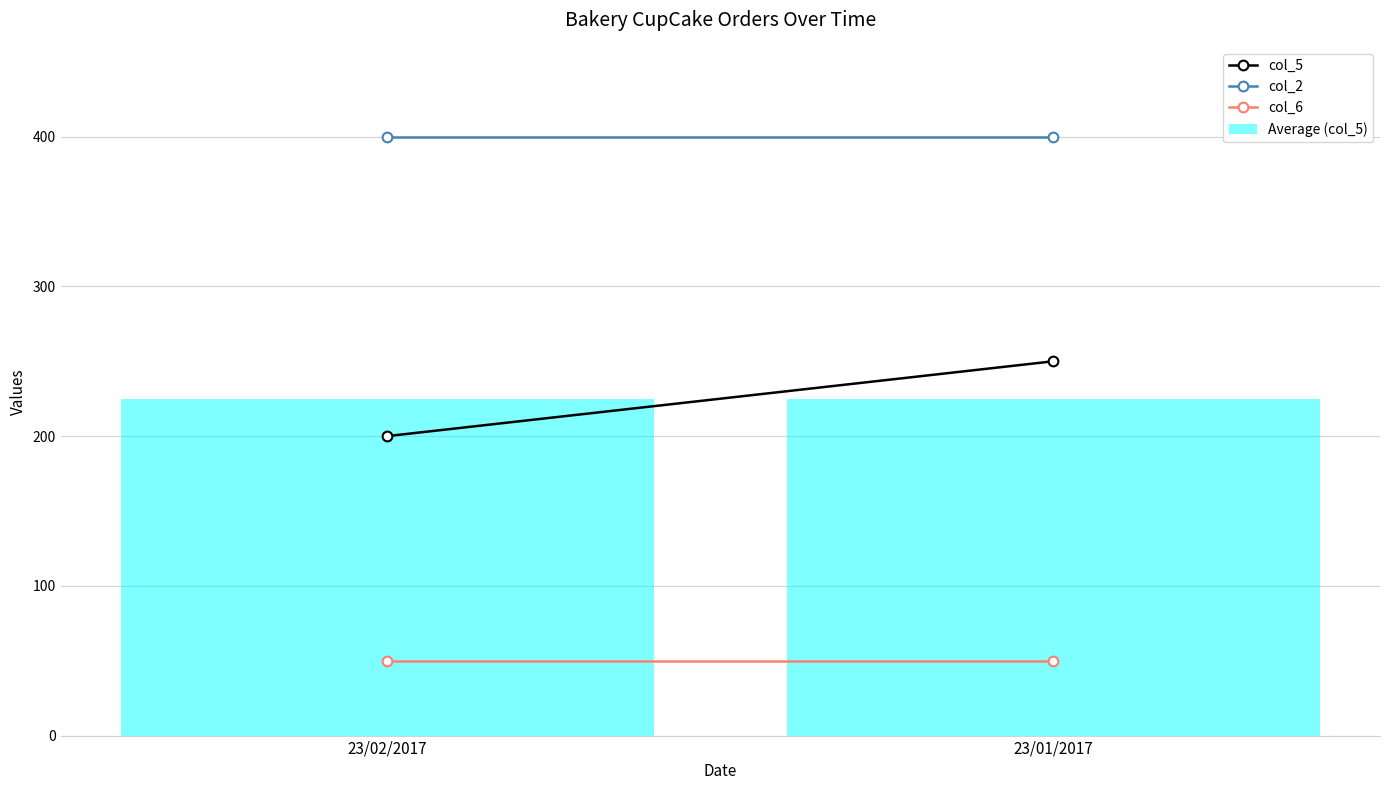

What is the maximum value shown in the chart?

400